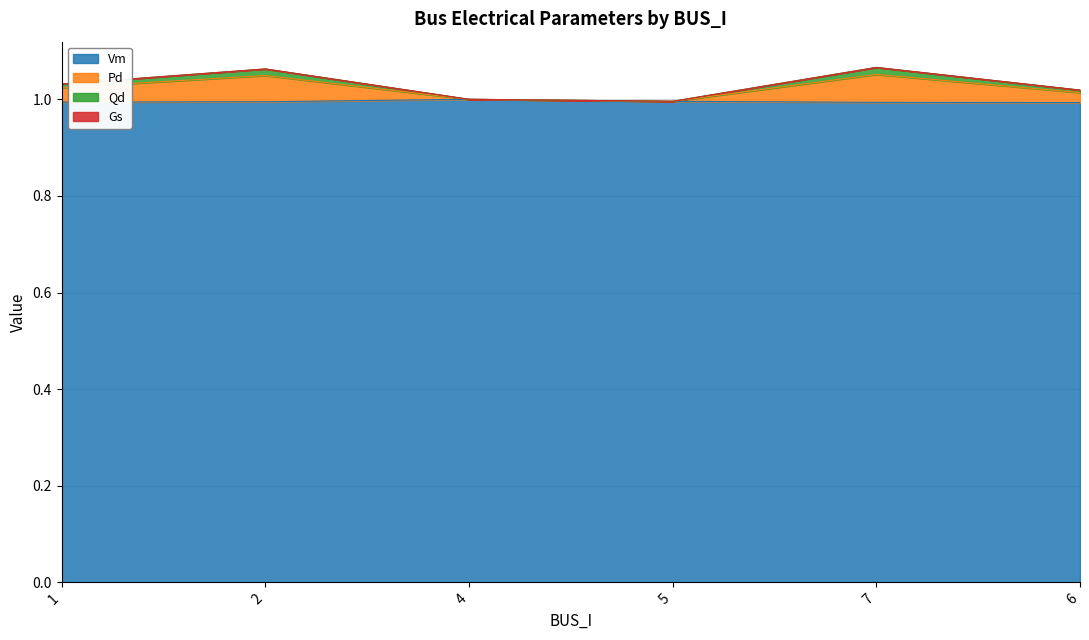

How many lines are shown in the chart?

4